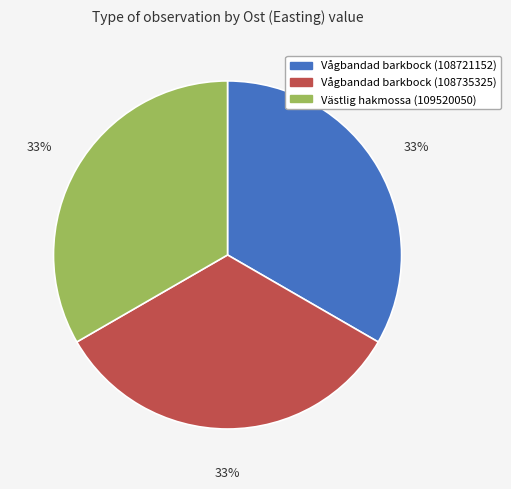

What percentage is the Vågbandad barkbock (108735325) slice, to the nearest percent?

33%